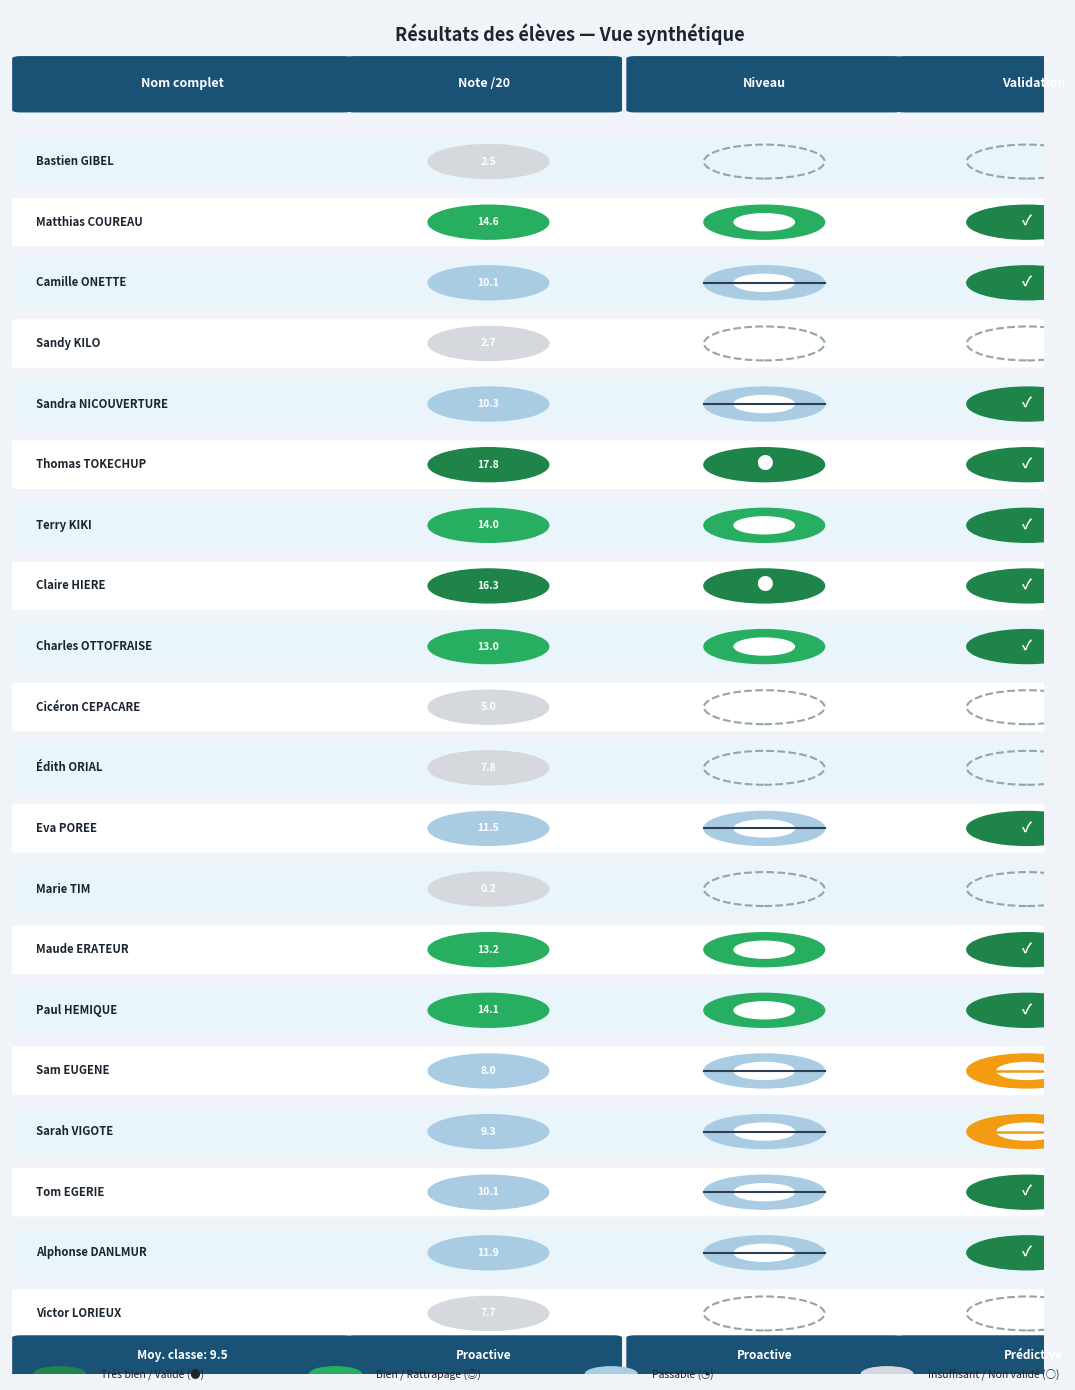

The chart shows a value of 9.3 at Sarah. True or false?

True